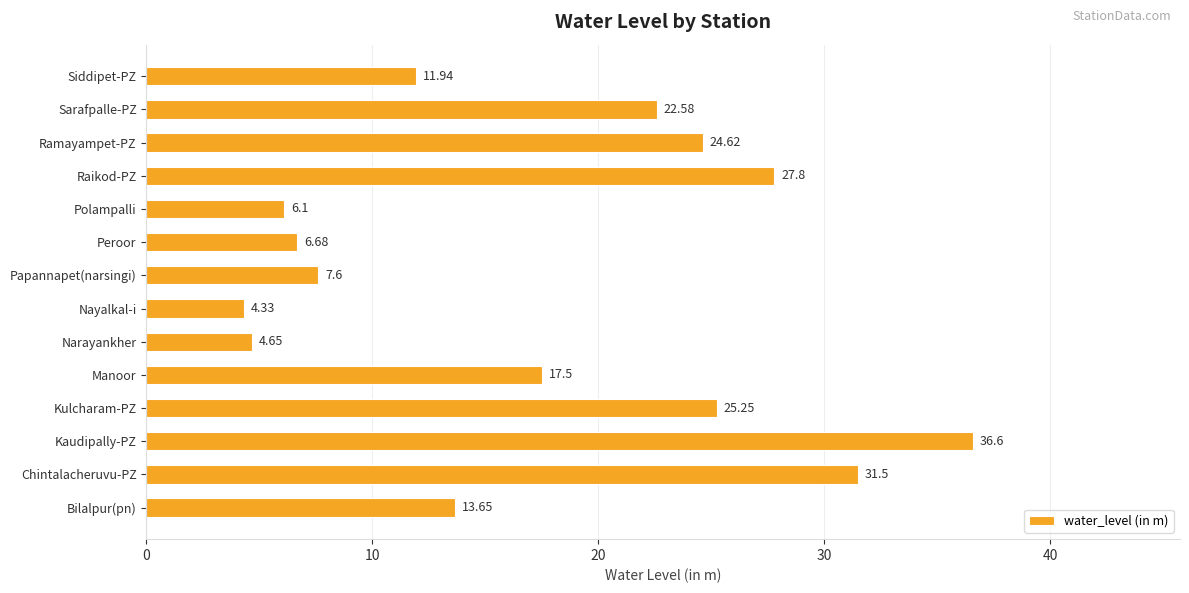

Rank the categories by value from lowest to highest.

Nayalkal-i, Narayankher, Polampalli, Peroor, Papannapet(narsingi), Siddipet-PZ, Bilalpur(pn), Manoor, Sarafpalle-PZ, Ramayampet-PZ, Kulcharam-PZ, Raikod-PZ, Chintalacheruvu-PZ, Kaudipally-PZ